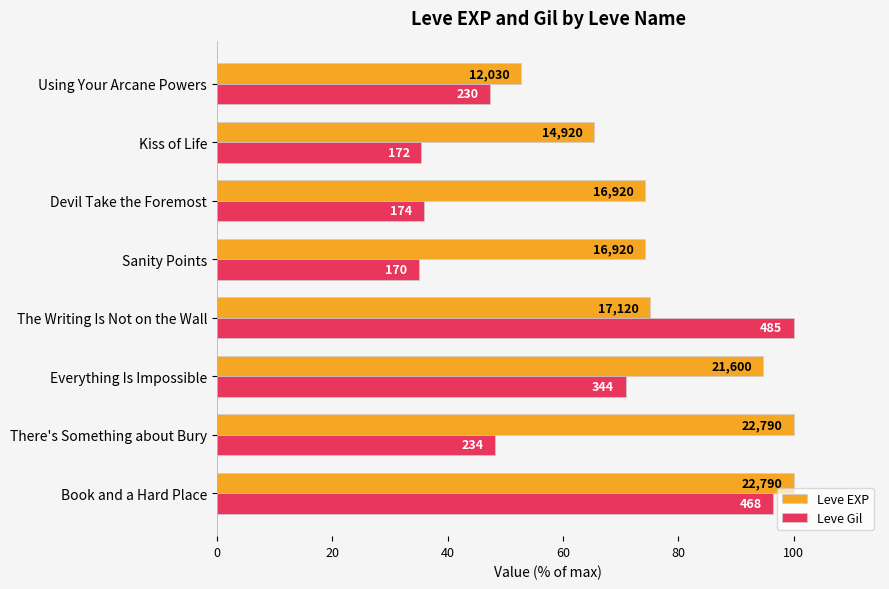

Rank the series by their average value, from lowest to highest.

Leve Gil, Leve EXP